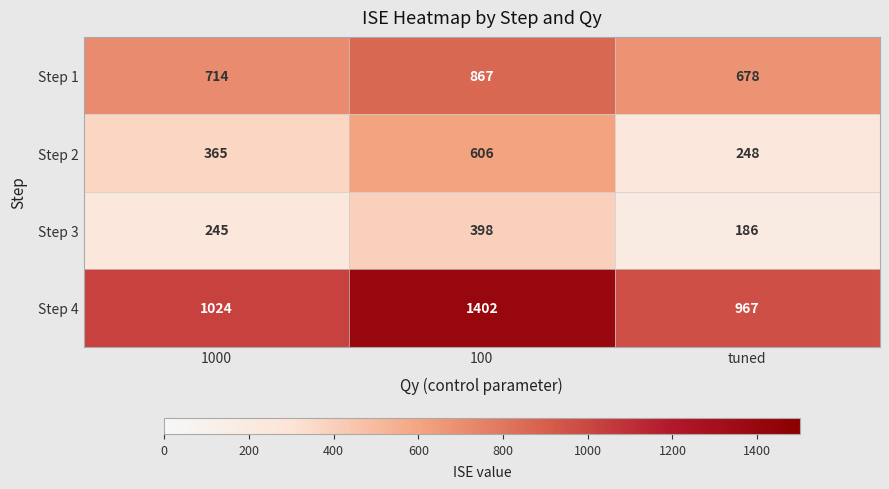

The value of Step 4 at 100 is 1402. True or false?

True